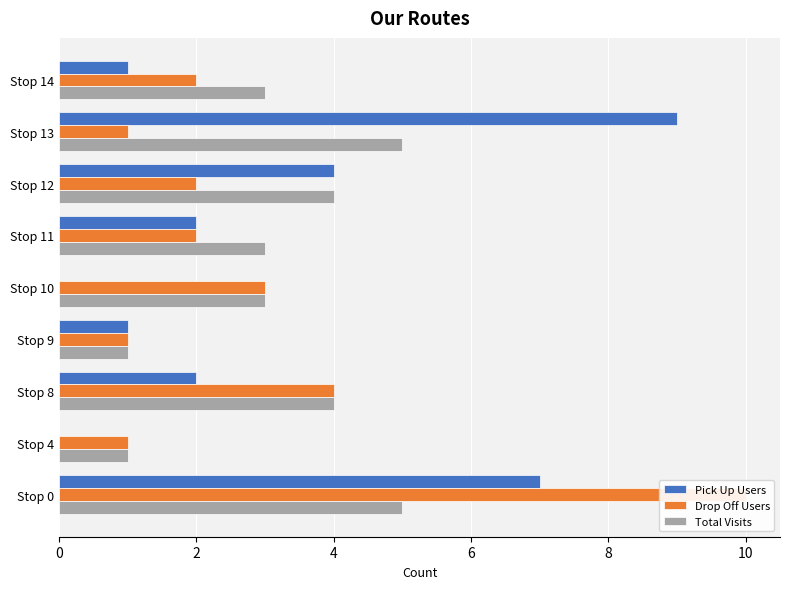

Read the Pick Up Users value at Stop 12.

4